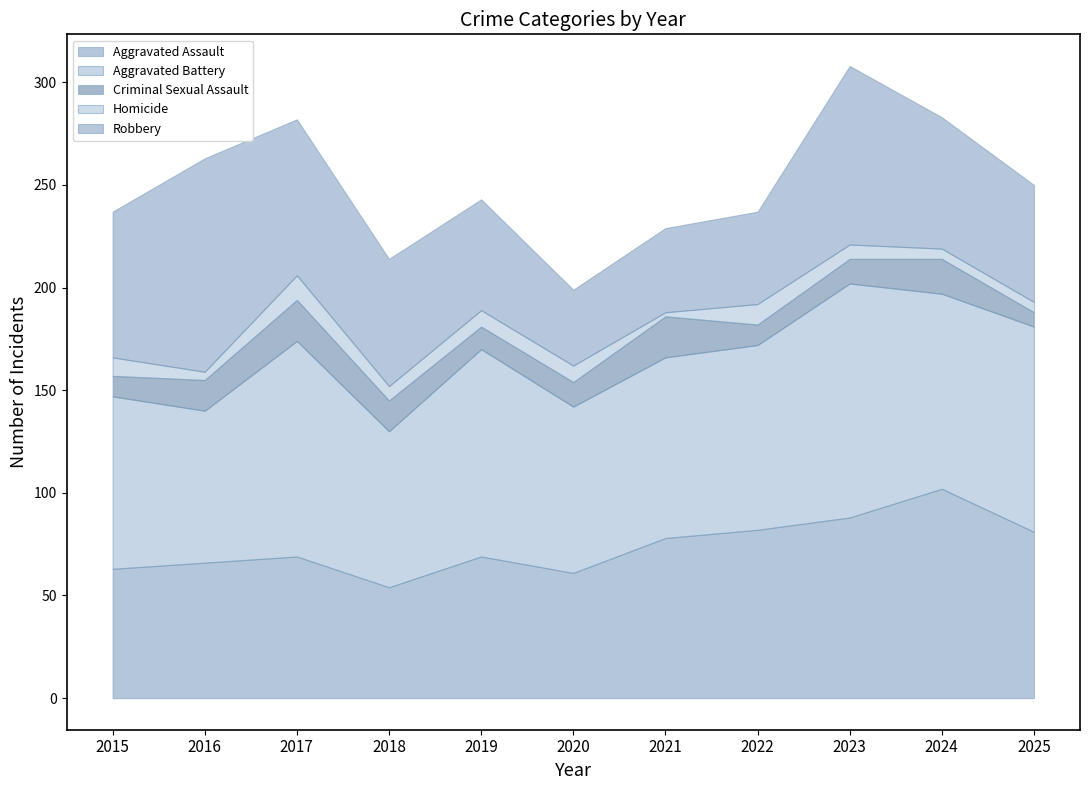

What are all the series names shown in the legend?

Aggravated Assault, Aggravated Battery, Criminal Sexual Assault, Homicide, Robbery